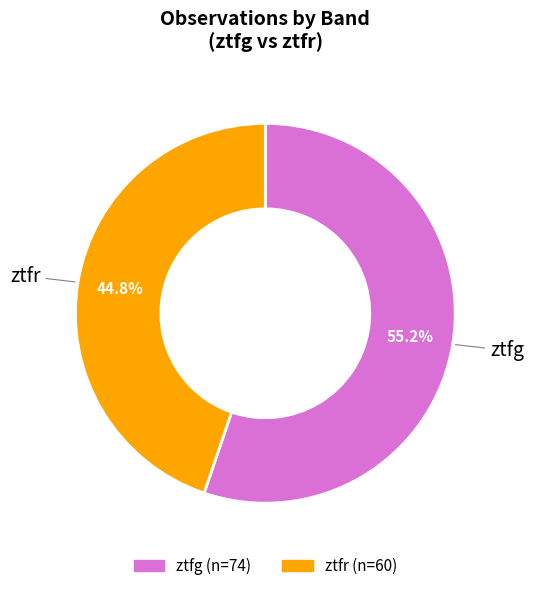

Is it true that ztfg is 55% of the pie?

True